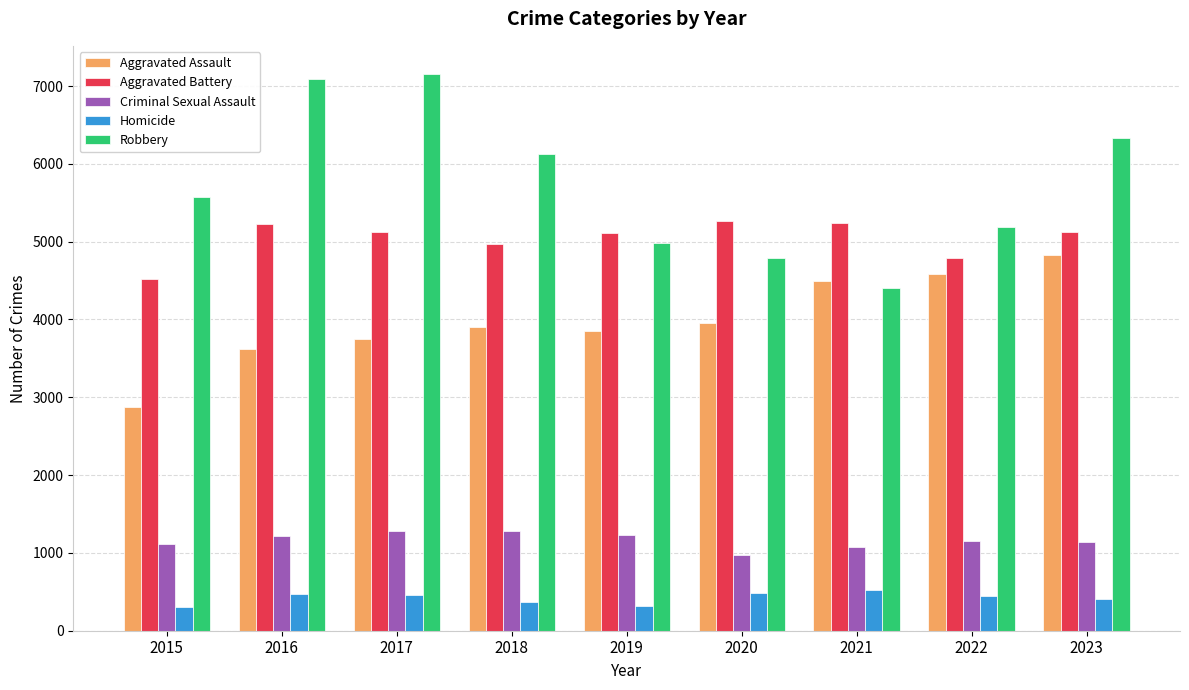

Does the chart contain stacked bars?

No